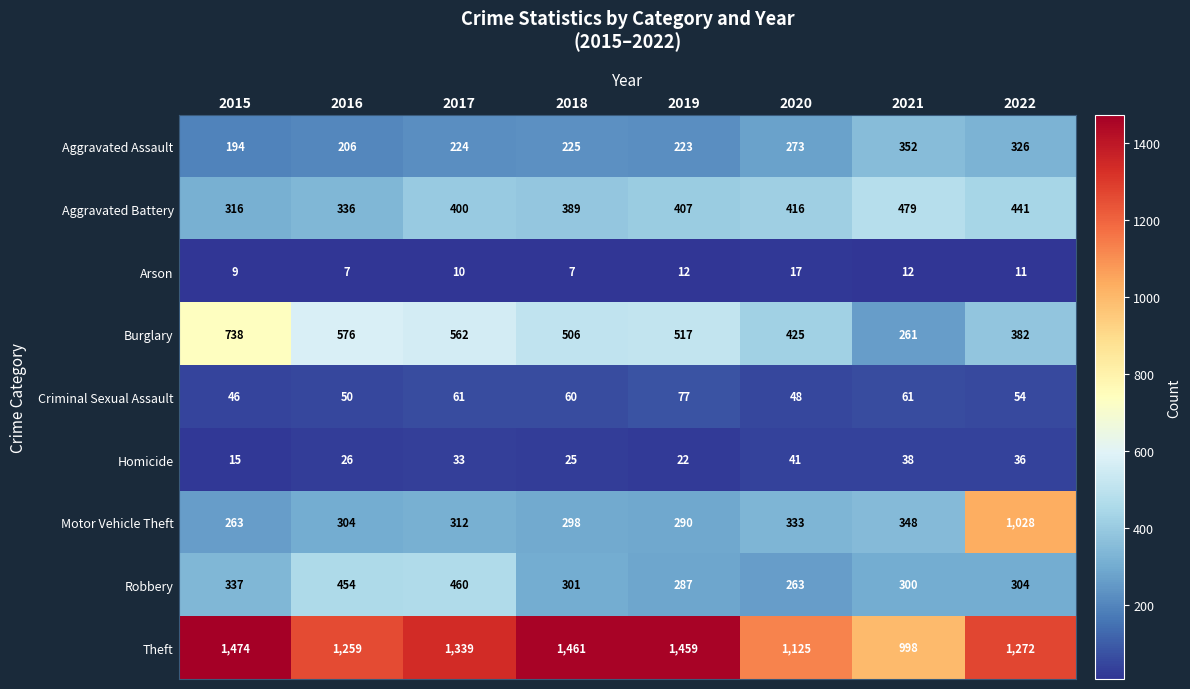

Which series has the largest total across all categories?

Theft